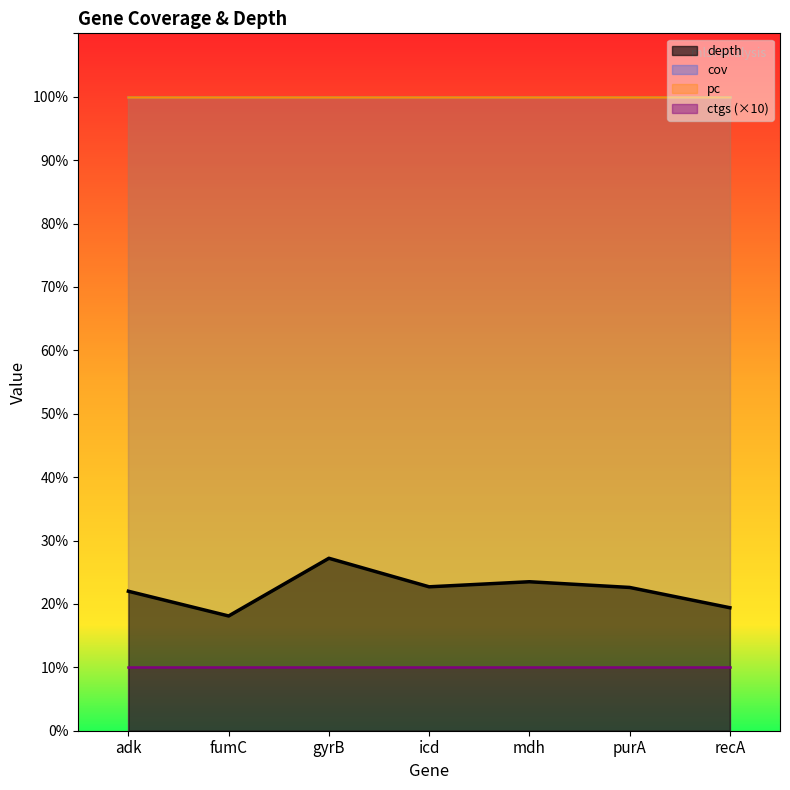

Which has a higher value, icd or gyrB?

gyrB